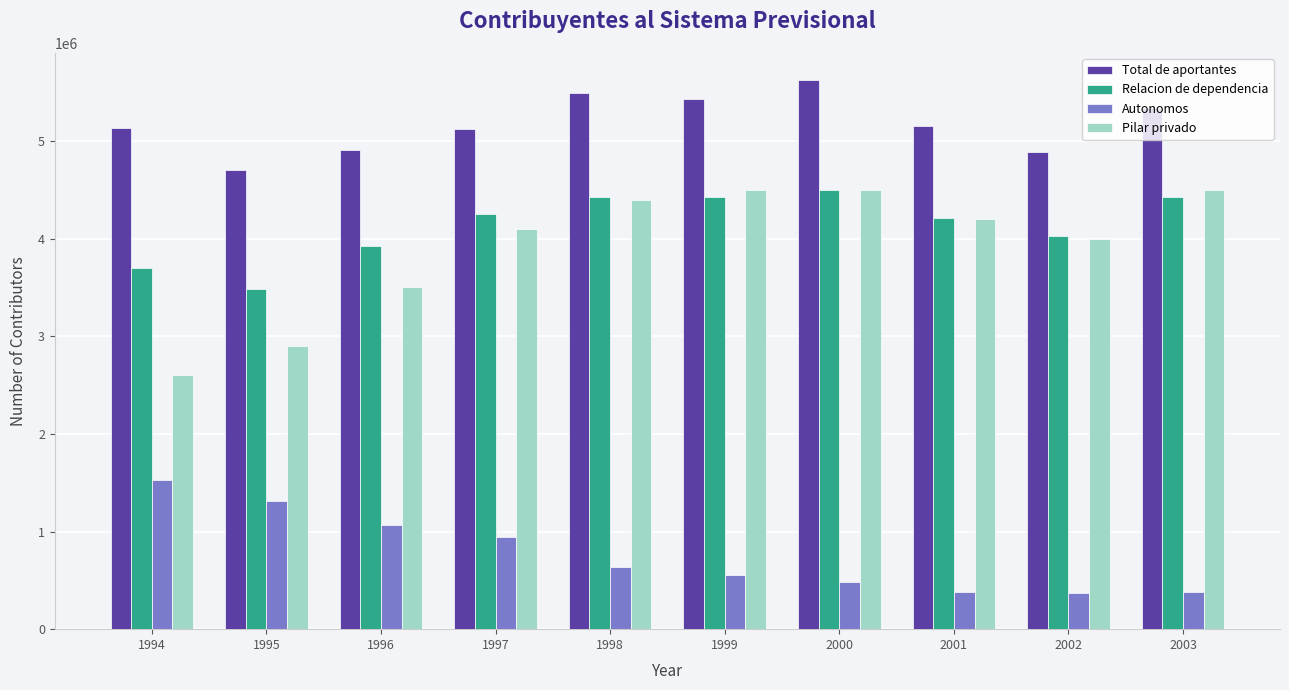

What is the total value across all series at 1997?

14420604